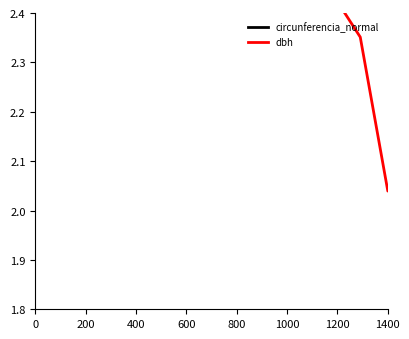

Is the value of dbh at 22 greater than the value of circunferencia_normal at 1000?

No